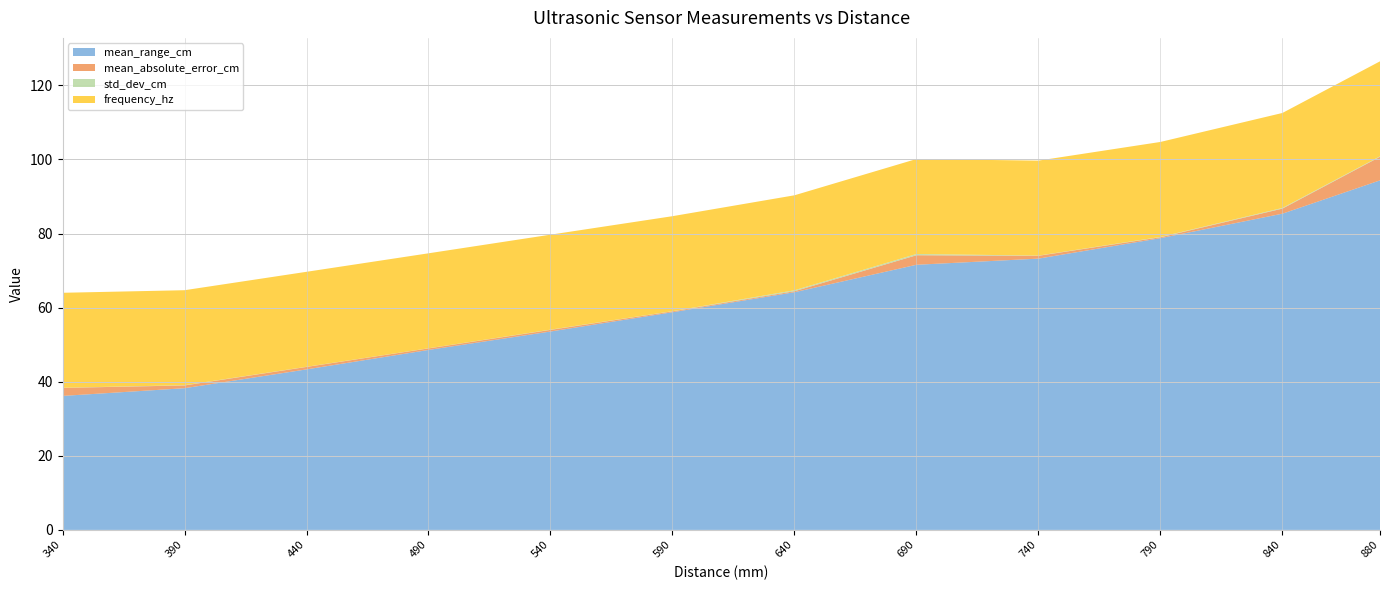

Reading left to right, list all the values displayed in this chart.

mean_range_cm: 36.2	38.3	43.3	48.6	53.6	58.8	64.2	71.6	73.2	78.8	85.4	94.4
mean_absolute_error_cm: 2.2	0.7	0.7	0.4	0.4	0.2	0.3	2.6	0.8	0.2	1.4	6.4
std_dev_cm: 0.0	0.1	0.0	0.0	0.1	0.1	0.3	0.3	0.1	0.1	0.2	0.1
frequency_hz: 25.6	25.6	25.6	25.6	25.6	25.6	25.6	25.6	25.6	25.6	25.6	25.6